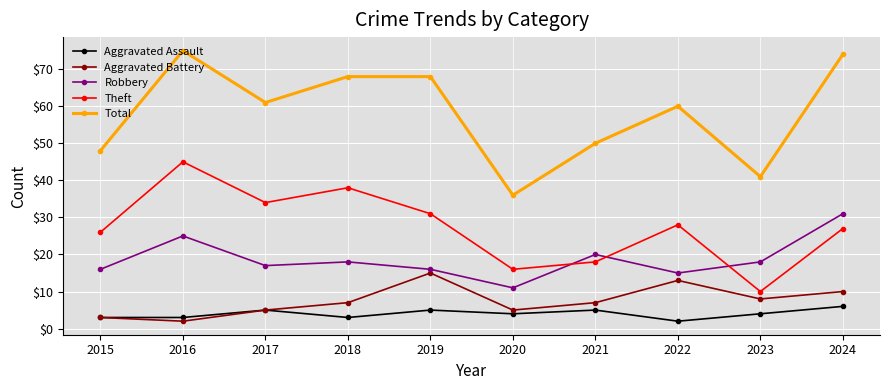

True or false: Total and Robbery cross at least once.

False